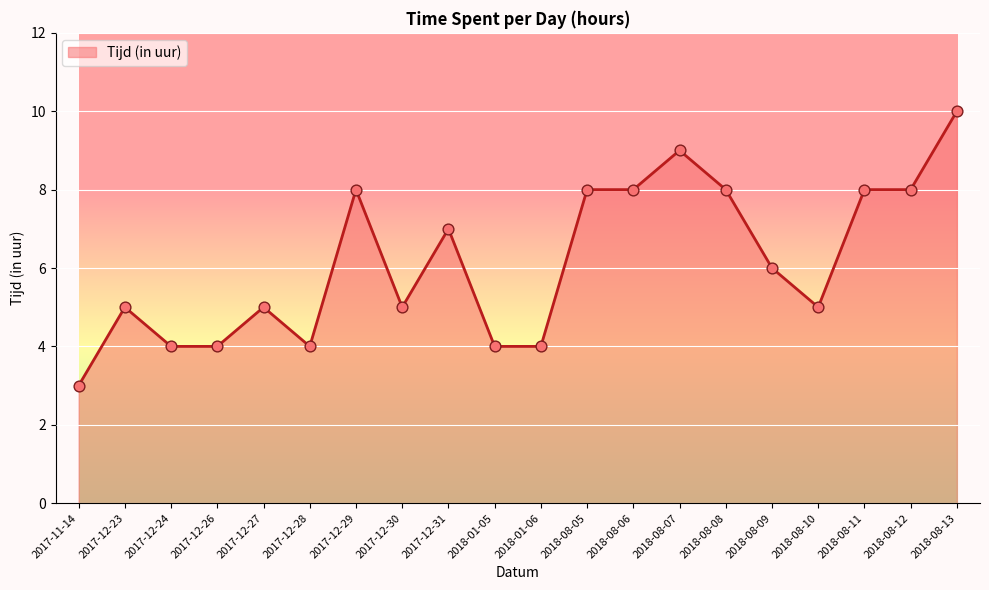

What is the change in value from 2017-12-27 to 2018-08-09?

+1